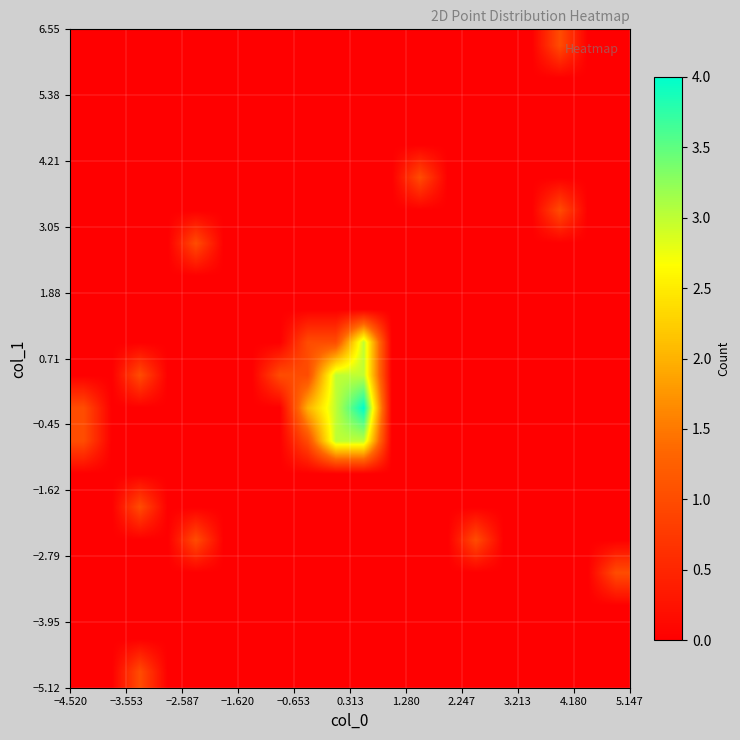

What is the maximum value shown in the chart?

4